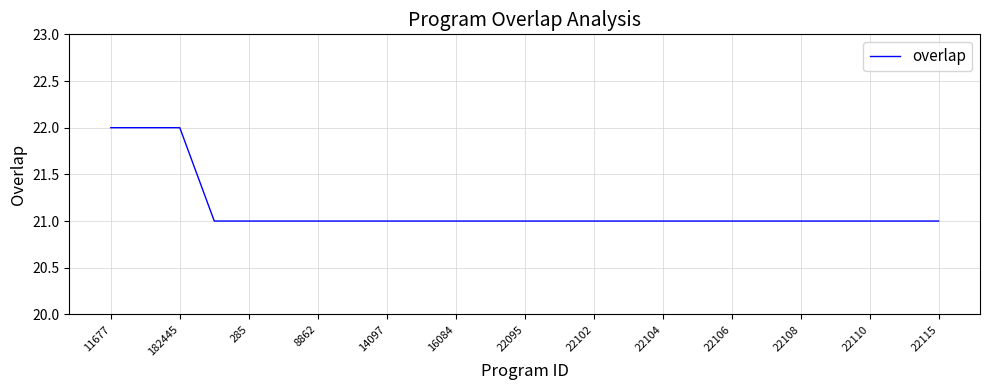

What is the minimum value shown in the chart?

21